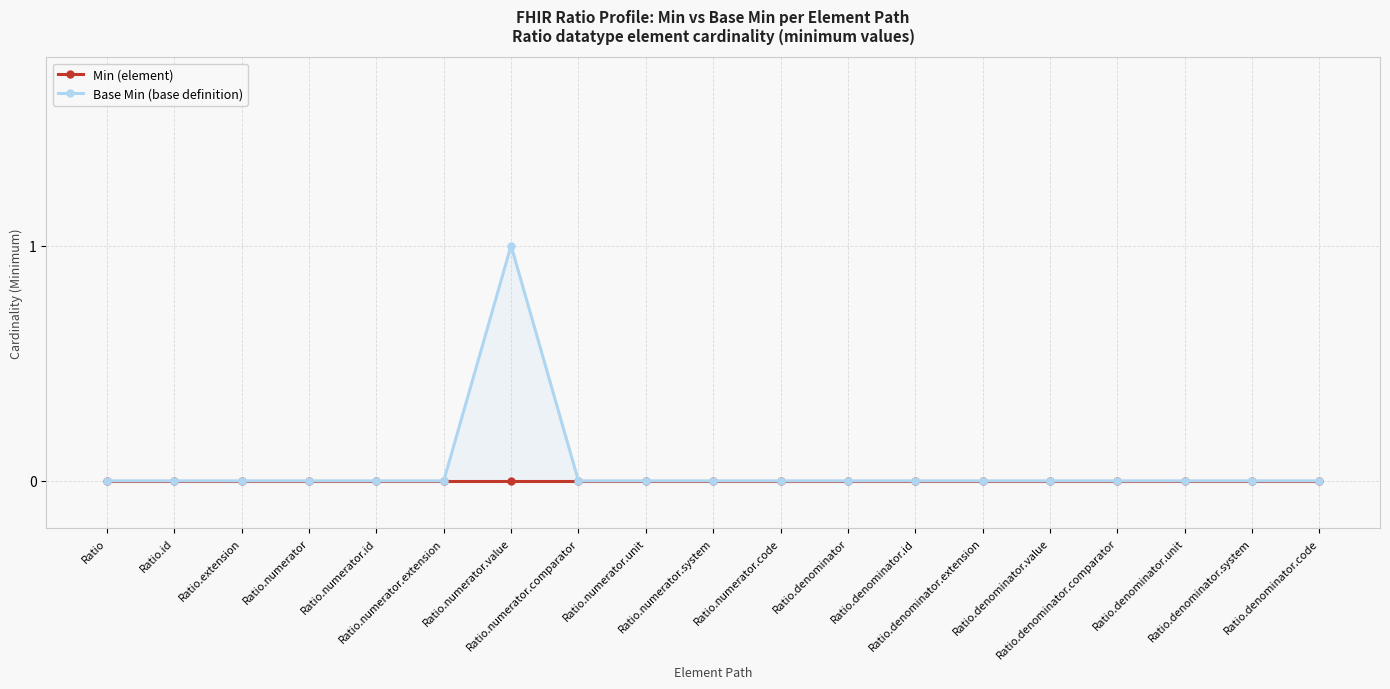

True or false: Min (element) and Base Min (base definition) cross at least once.

False